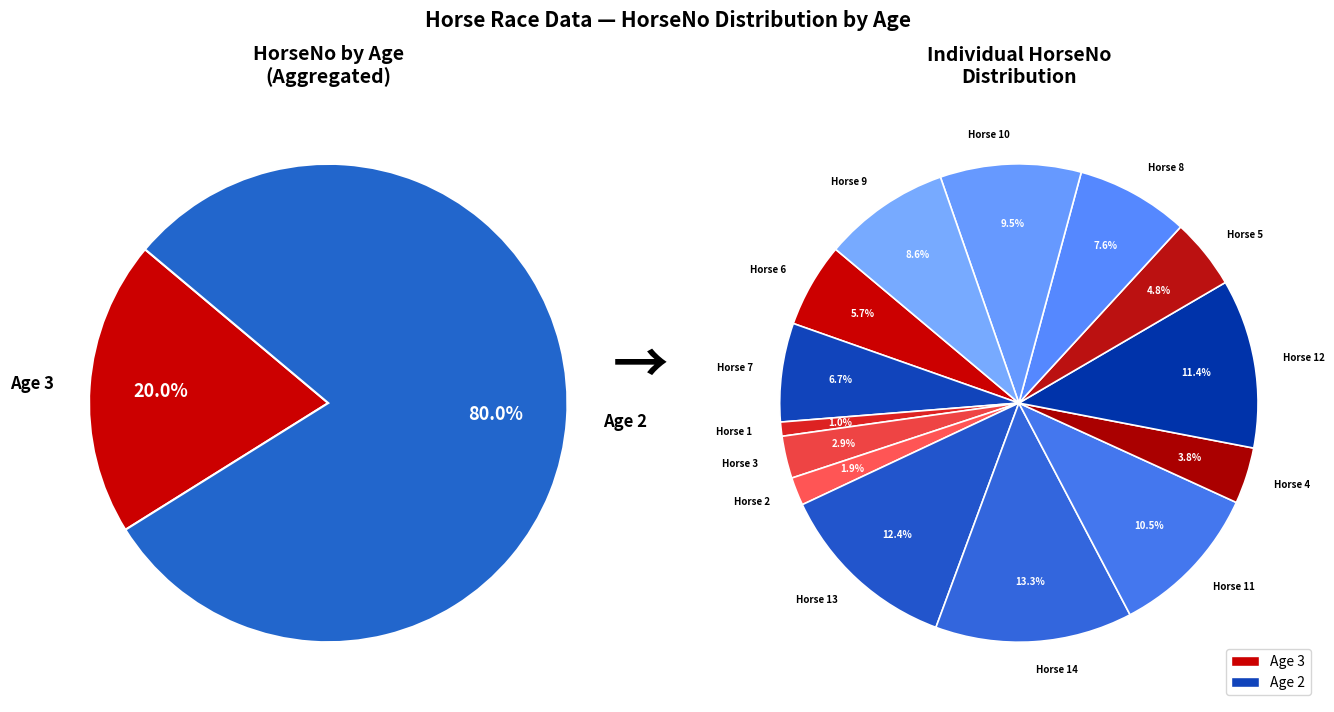

Rank the categories by value from lowest to highest.

1, 2, 3, 4, 5, 6, 7, 8, 9, 10, 11, 12, 13, 14